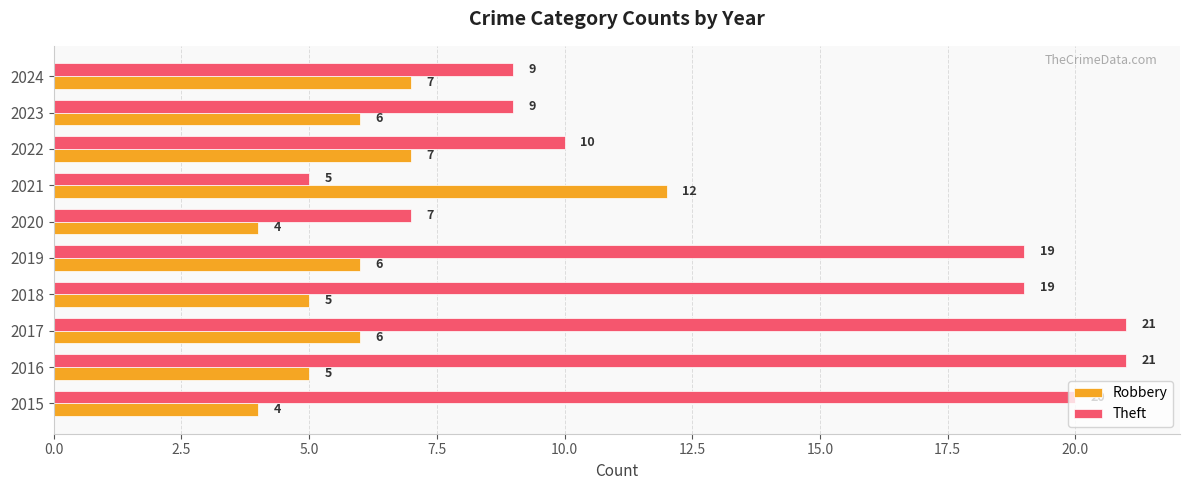

Rank the series by their average value, from lowest to highest.

Robbery, Theft